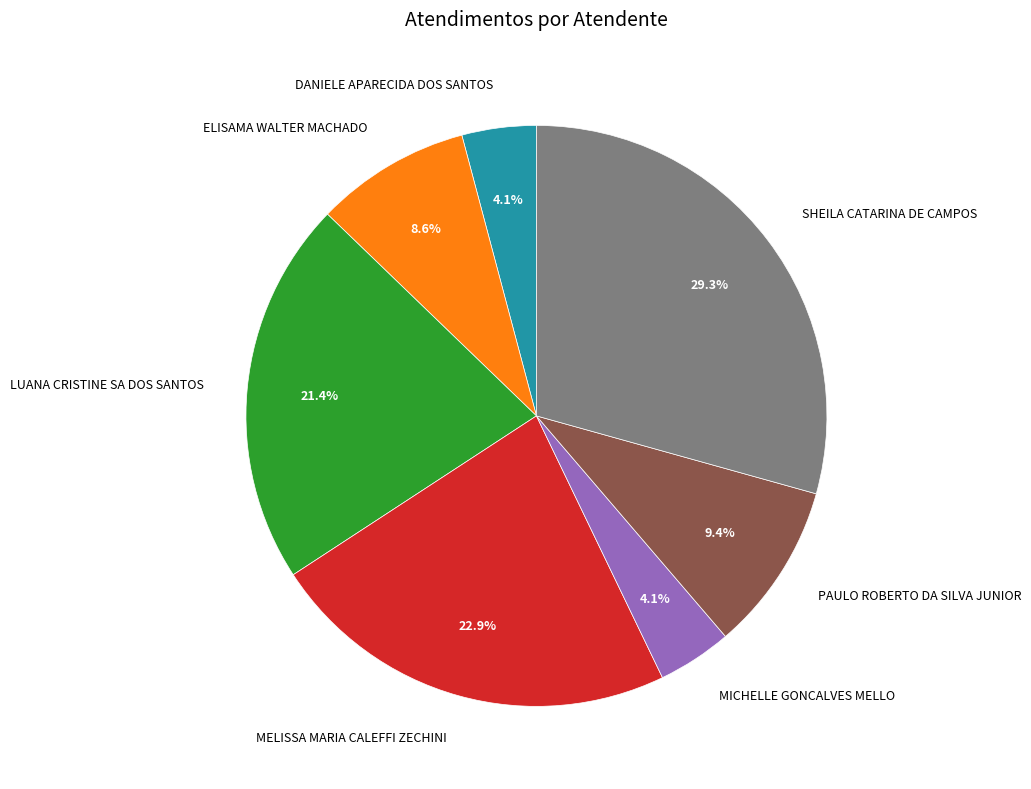

How many slices are in this pie chart?

7